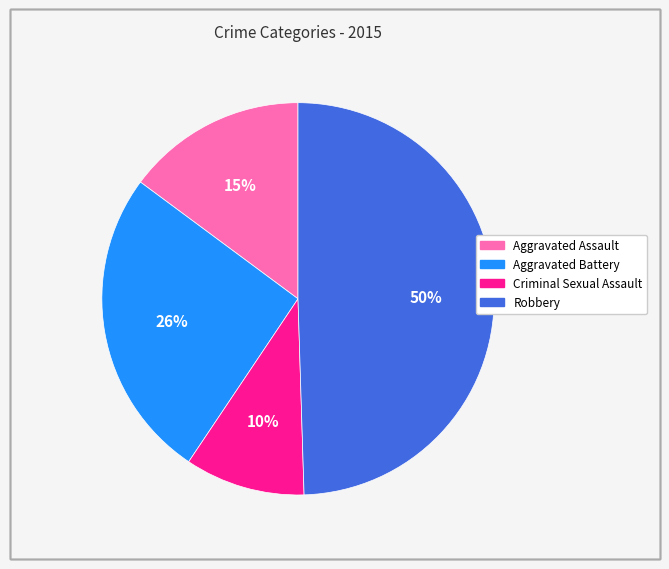

To the nearest percent, what percentage of the pie is Aggravated Battery?

26%